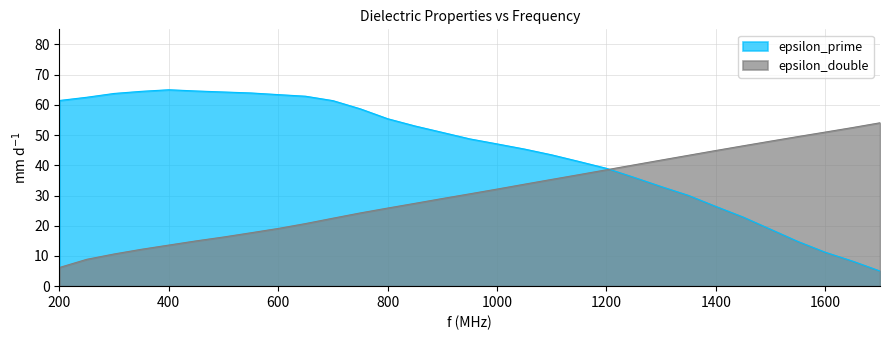

In epsilon_prime, how many points are higher than both neighbors (excluding endpoints)?

1